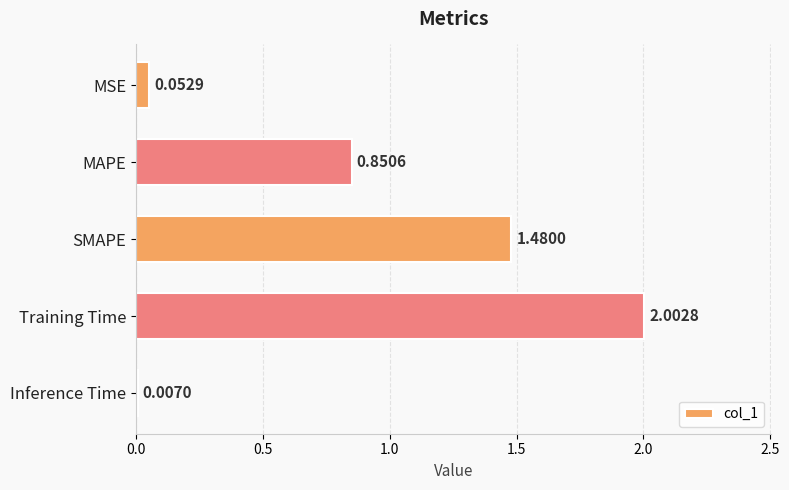

What is the maximum value shown in the chart?

2.0